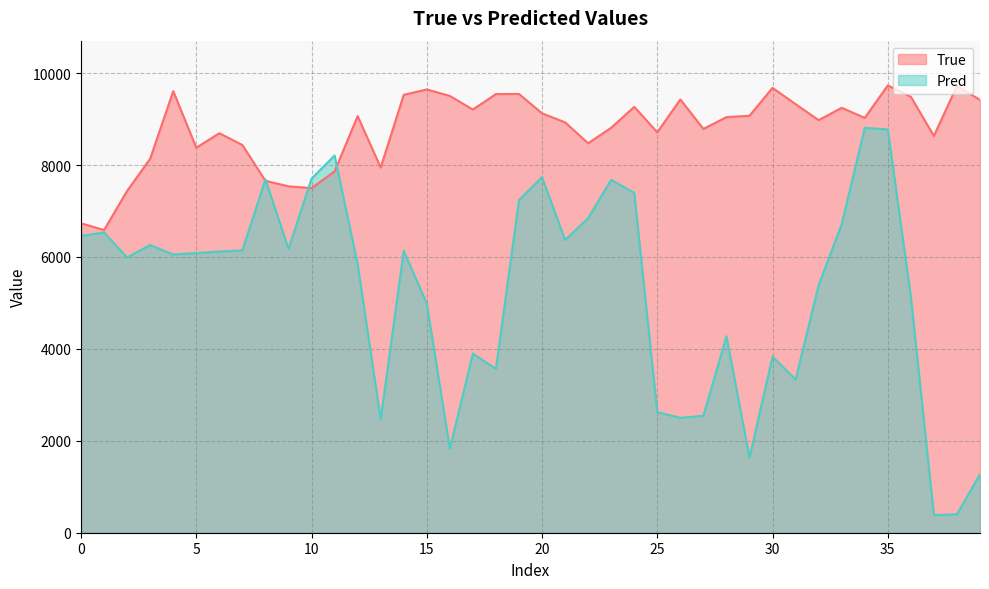

Which series has the widest spread of values?

Pred